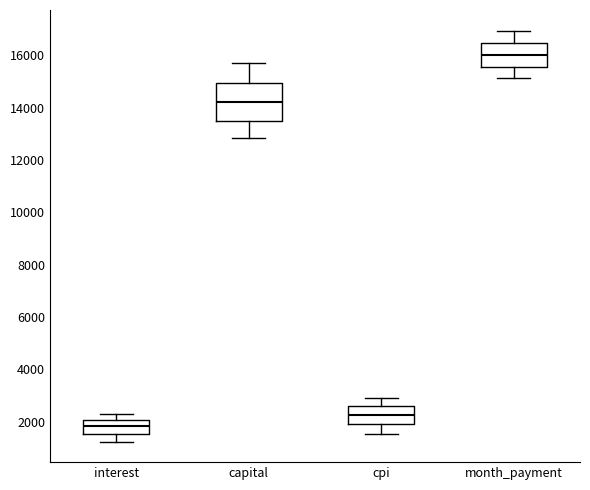

Which box is the tallest, from its lower edge to its upper edge?

capital